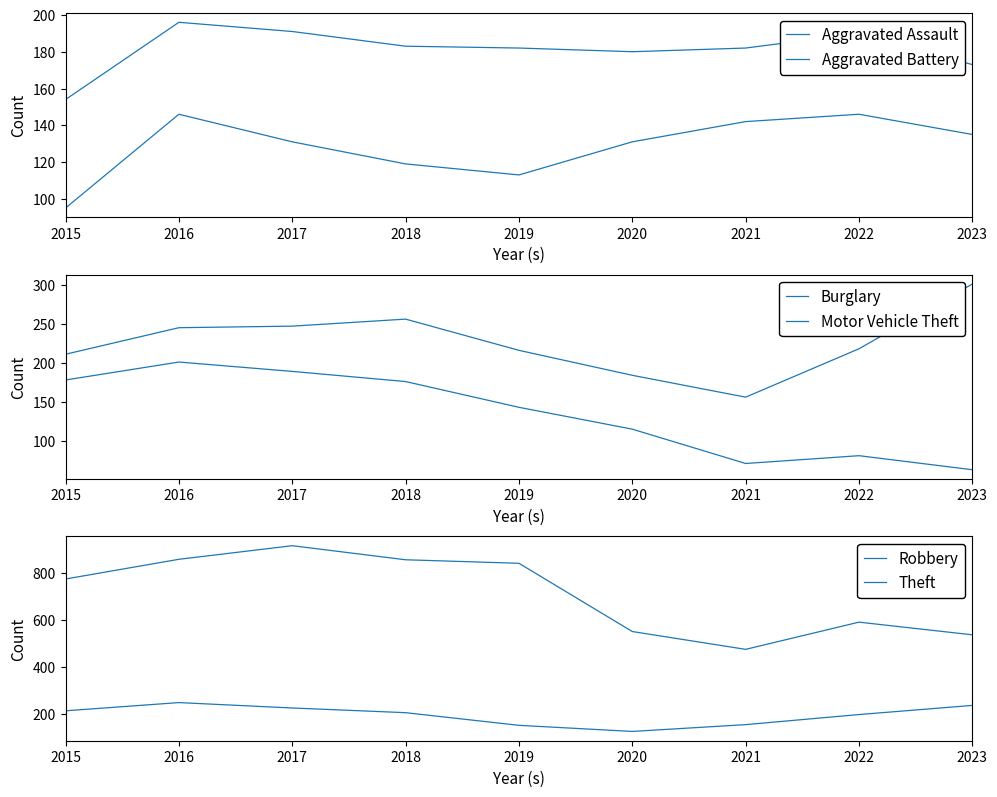

What is the approximate value of Aggravated Battery at 2015, to the nearest 5?

155